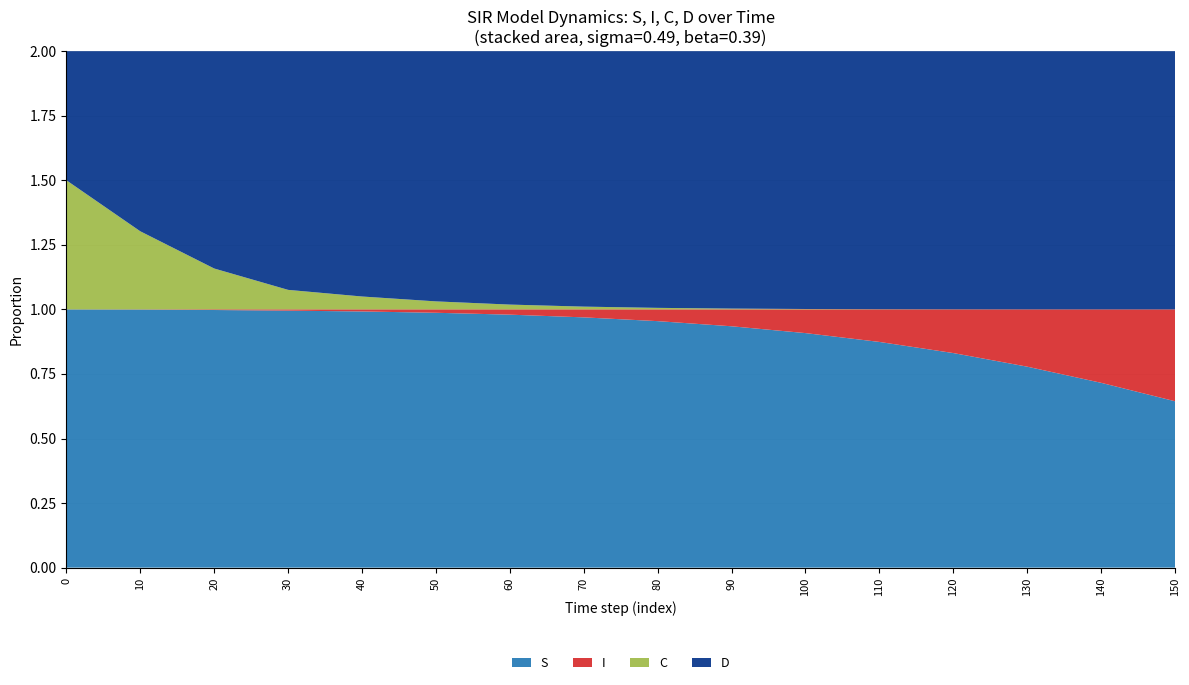

The value of S at 150 is 0.2. True or false?

False